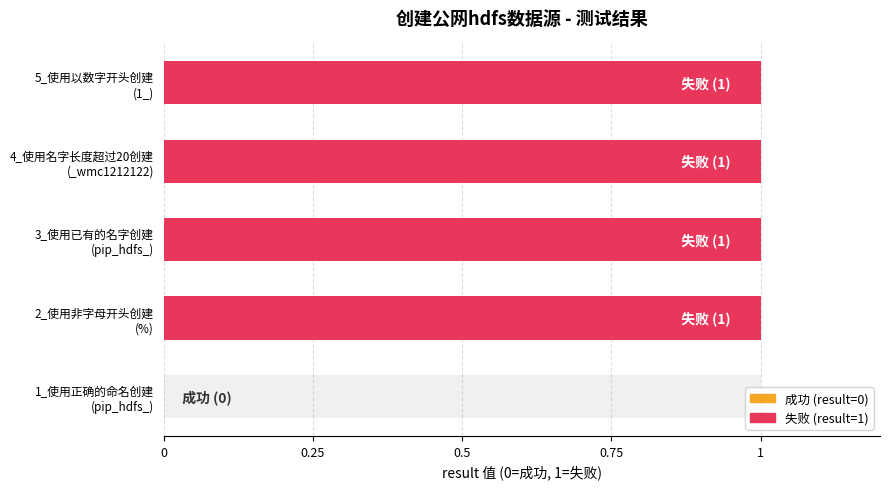

Does the chart contain stacked bars?

No